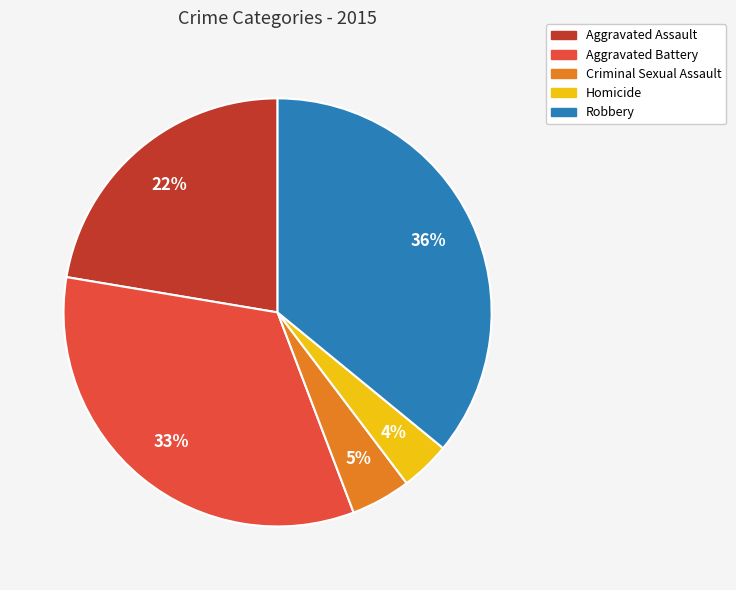

What is the smallest slice in the pie chart?

Homicide